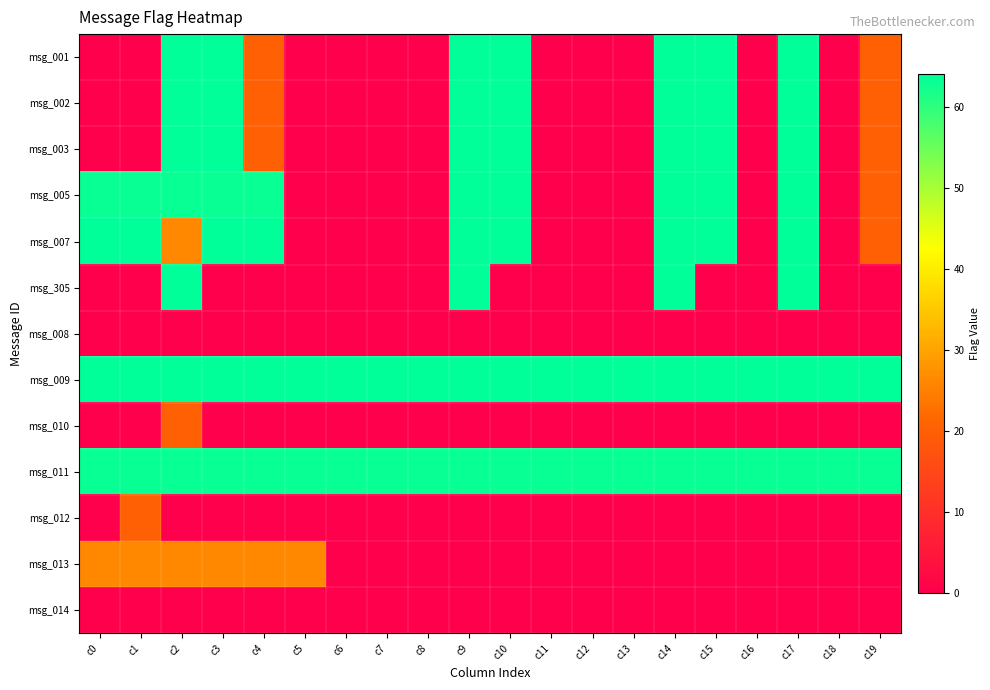

Reading left to right, list all the values displayed in this chart.

msg_001: c0=0	c1=0	c2=64	c3=64	c4=20	c5=0	c6=0	c7=0	c8=0	c9=64	c10=64	c11=0	c12=0	c13=0	c14=64	c15=64	c16=0	c17=64	c18=0	c19=20
msg_002: c0=0	c1=0	c2=64	c3=64	c4=20	c5=0	c6=0	c7=0	c8=0	c9=64	c10=64	c11=0	c12=0	c13=0	c14=64	c15=64	c16=0	c17=64	c18=0	c19=20
msg_003: c0=0	c1=0	c2=64	c3=64	c4=20	c5=0	c6=0	c7=0	c8=0	c9=64	c10=64	c11=0	c12=0	c13=0	c14=64	c15=64	c16=0	c17=64	c18=0	c19=20
msg_005: c0=63	c1=63	c2=63	c3=63	c4=63	c5=0	c6=0	c7=0	c8=0	c9=64	c10=64	c11=0	c12=0	c13=0	c14=64	c15=64	c16=0	c17=64	c18=0	c19=20
msg_007: c0=64	c1=64	c2=26	c3=64	c4=64	c5=0	c6=0	c7=0	c8=0	c9=64	c10=64	c11=0	c12=0	c13=0	c14=64	c15=64	c16=0	c17=64	c18=0	c19=20
msg_305: c0=0	c1=0	c2=64	c3=0	c4=0	c5=0	c6=0	c7=0	c8=0	c9=64	c10=0	c11=0	c12=0	c13=0	c14=64	c15=0	c16=0	c17=64	c18=0	c19=0
msg_008: c0=0	c1=0	c2=0	c3=0	c4=0	c5=0	c6=0	c7=0	c8=0	c9=0	c10=0	c11=0	c12=0	c13=0	c14=0	c15=0	c16=0	c17=0	c18=0	c19=0
msg_009: c0=64	c1=64	c2=64	c3=64	c4=64	c5=64	c6=64	c7=64	c8=64	c9=64	c10=64	c11=64	c12=64	c13=64	c14=64	c15=64	c16=64	c17=64	c18=64	c19=64
msg_010: c0=0	c1=0	c2=20	c3=0	c4=0	c5=0	c6=0	c7=0	c8=0	c9=0	c10=0	c11=0	c12=0	c13=0	c14=0	c15=0	c16=0	c17=0	c18=0	c19=0
msg_011: c0=63	c1=63	c2=63	c3=63	c4=63	c5=63	c6=63	c7=63	c8=63	c9=63	c10=63	c11=63	c12=63	c13=63	c14=63	c15=63	c16=63	c17=63	c18=63	c19=63
msg_012: c0=0	c1=20	c2=0	c3=0	c4=0	c5=0	c6=0	c7=0	c8=0	c9=0	c10=0	c11=0	c12=0	c13=0	c14=0	c15=0	c16=0	c17=0	c18=0	c19=0
msg_013: c0=26	c1=26	c2=26	c3=26	c4=26	c5=26	c6=0	c7=0	c8=0	c9=0	c10=0	c11=0	c12=0	c13=0	c14=0	c15=0	c16=0	c17=0	c18=0	c19=0
msg_014: c0=0	c1=0	c2=0	c3=0	c4=0	c5=0	c6=0	c7=0	c8=0	c9=0	c10=0	c11=0	c12=0	c13=0	c14=0	c15=0	c16=0	c17=0	c18=0	c19=0